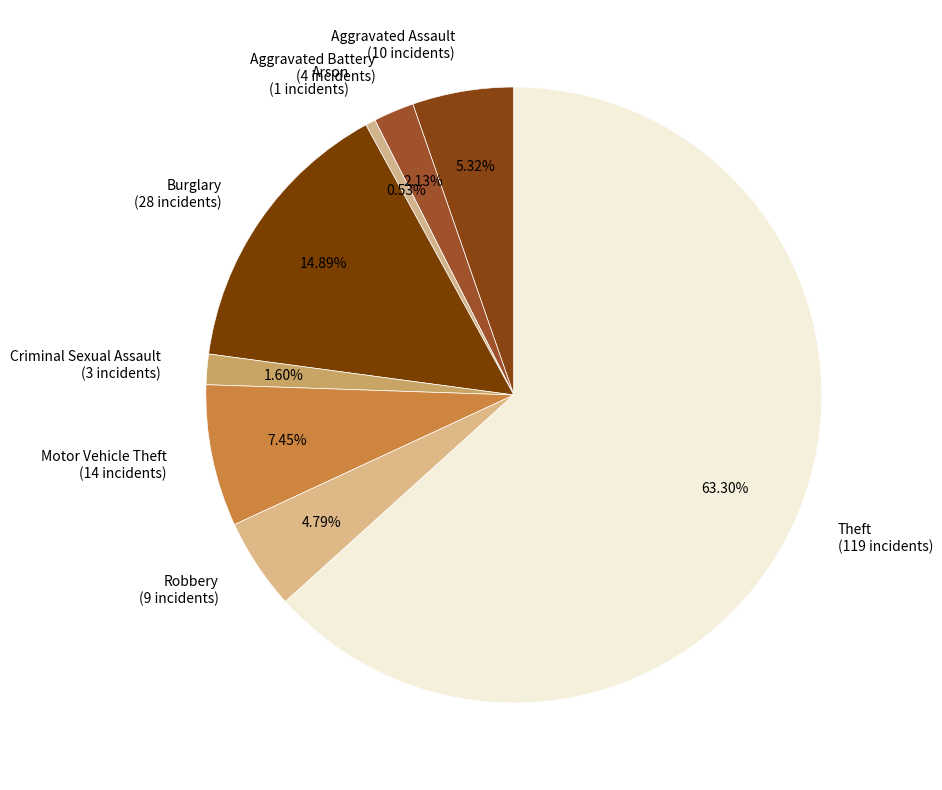

What is the smallest slice in the pie chart?

Arson